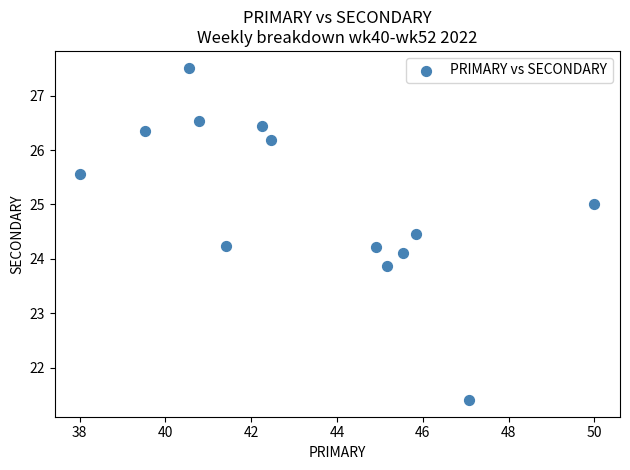

What is the range of Y values (max minus min)?

6.1